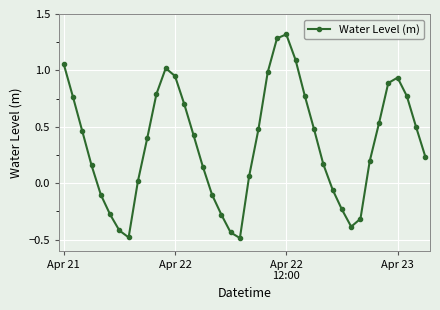

What is the difference between the second highest and minimum values?

1.8